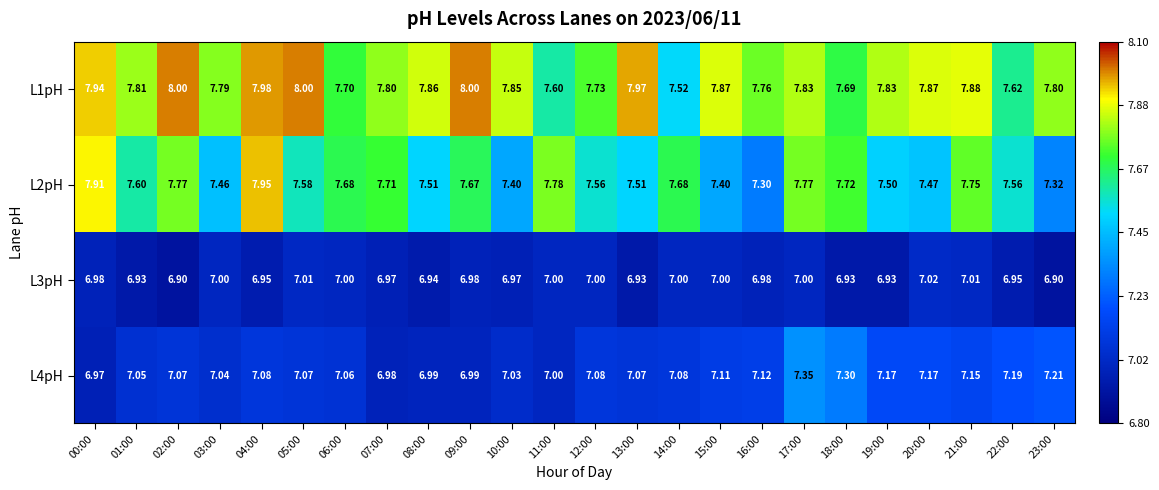

Is the value of L4pH at 19:00 greater than the value of L1pH at 19:00?

No